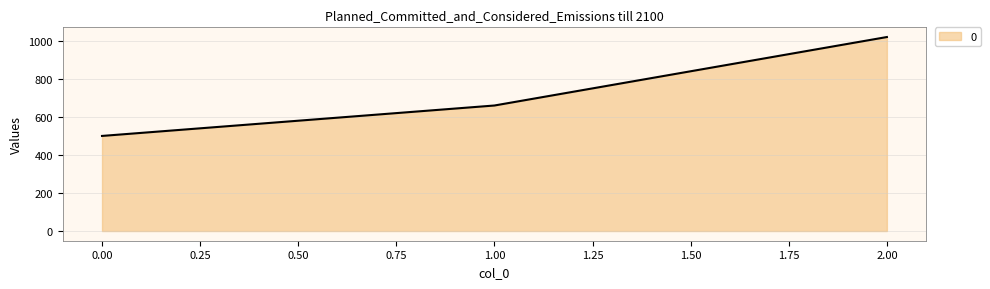

Reading right to left, transcribe all the data shown in this chart.

2.00=1020	1.00=660	0.00=500